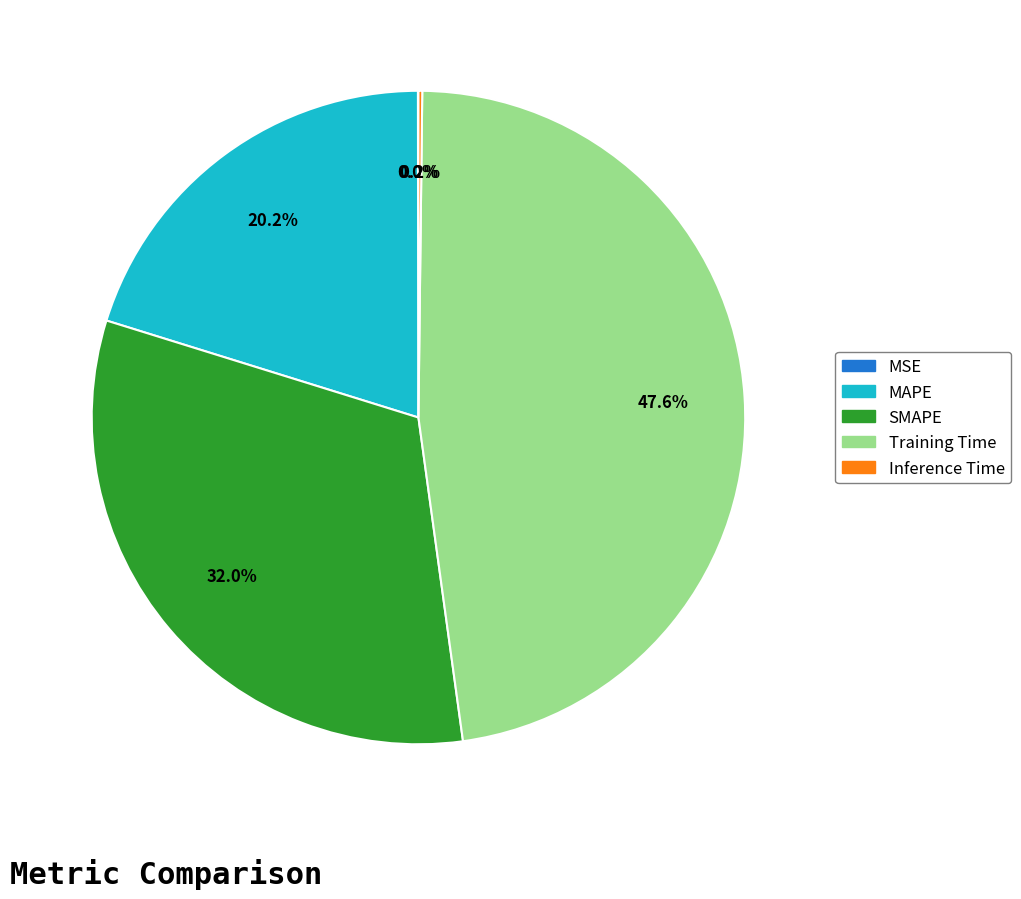

Is there any slice that represents more than half of the pie?

No